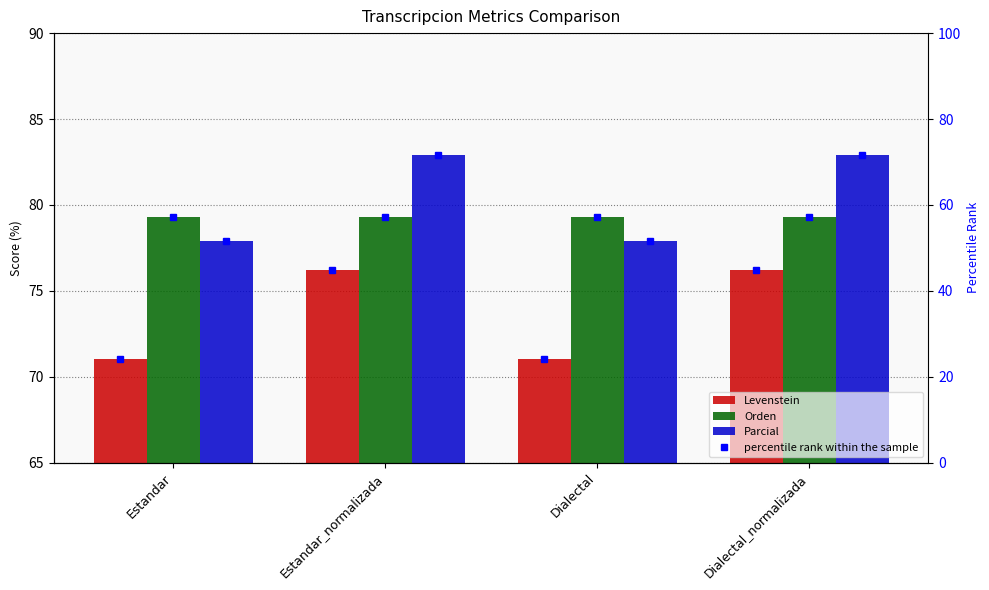

What are all the series names shown in the legend?

Levenstein, Orden, Parcial